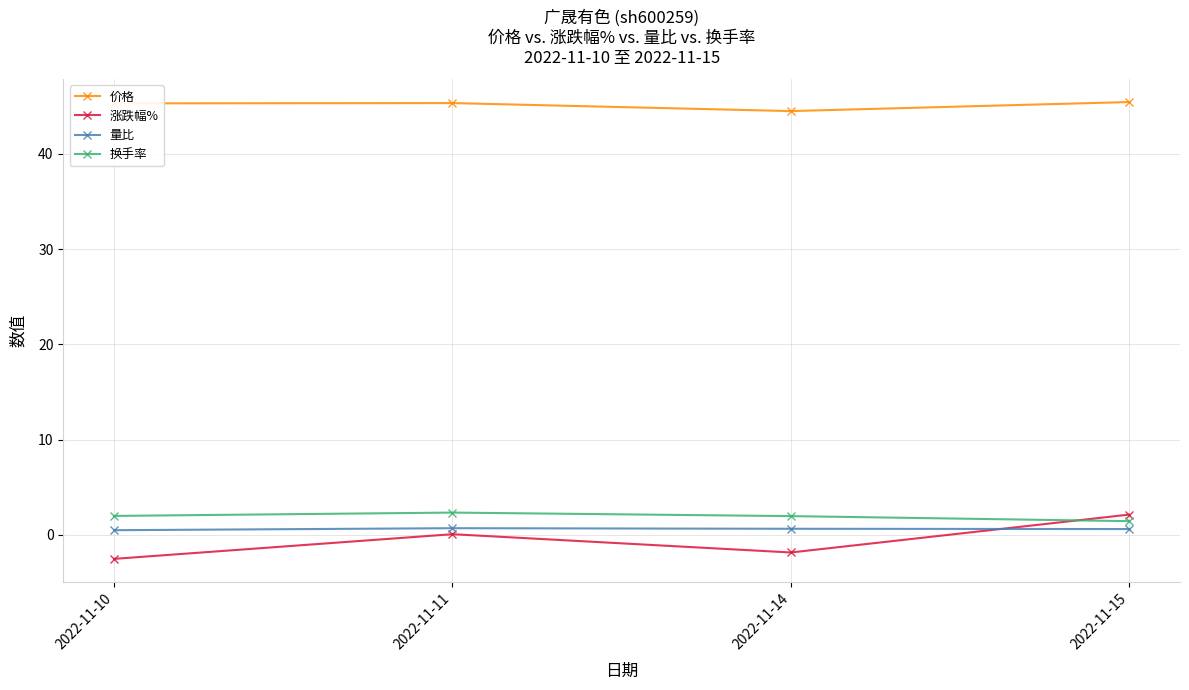

Where is 涨跌幅% nearest to the value 0?

2022-11-11